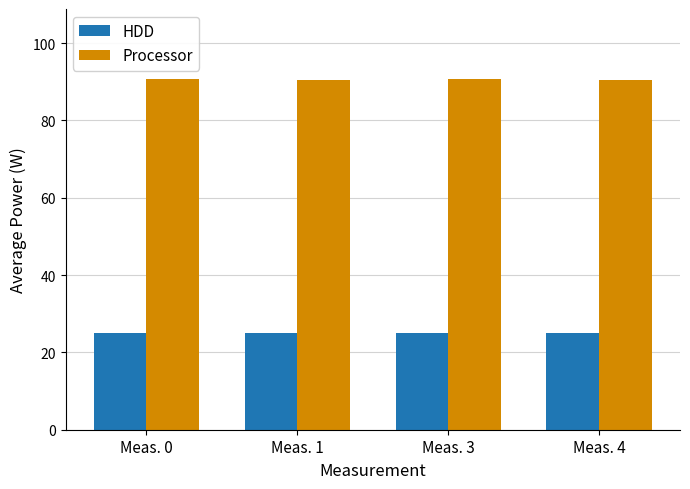

What is the value of the HDD bar at the 1st from the left?

24.9